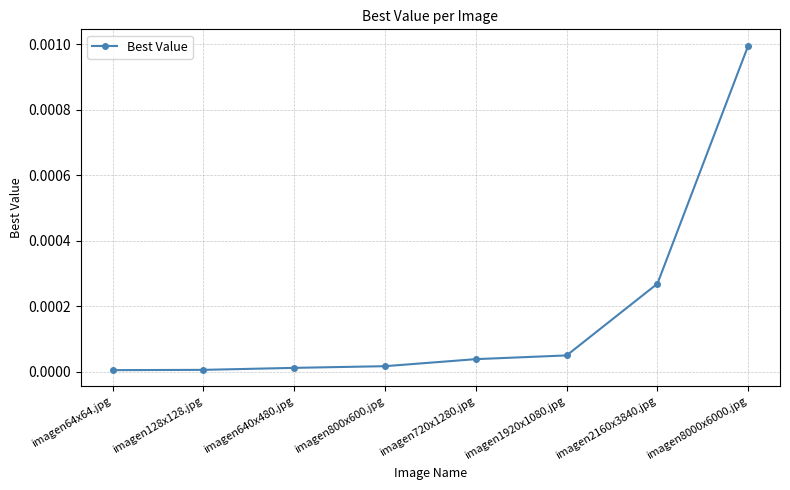

Between imagen8000x6000.jpg and imagen720x1280.jpg, which is larger?

imagen8000x6000.jpg